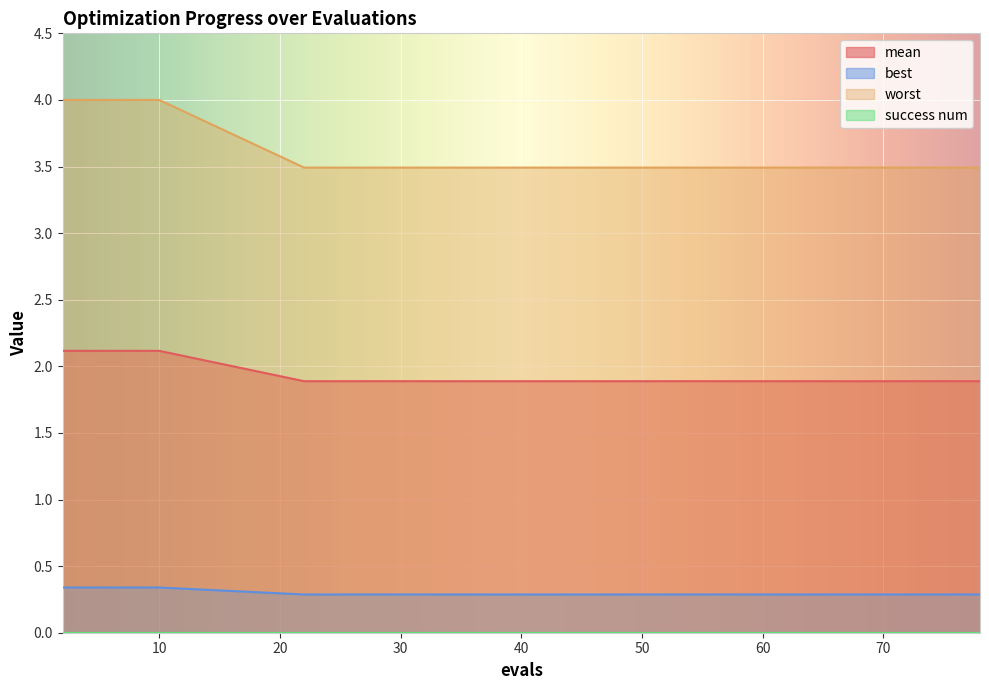

True or false: best has more than 2 interior local peaks.

False